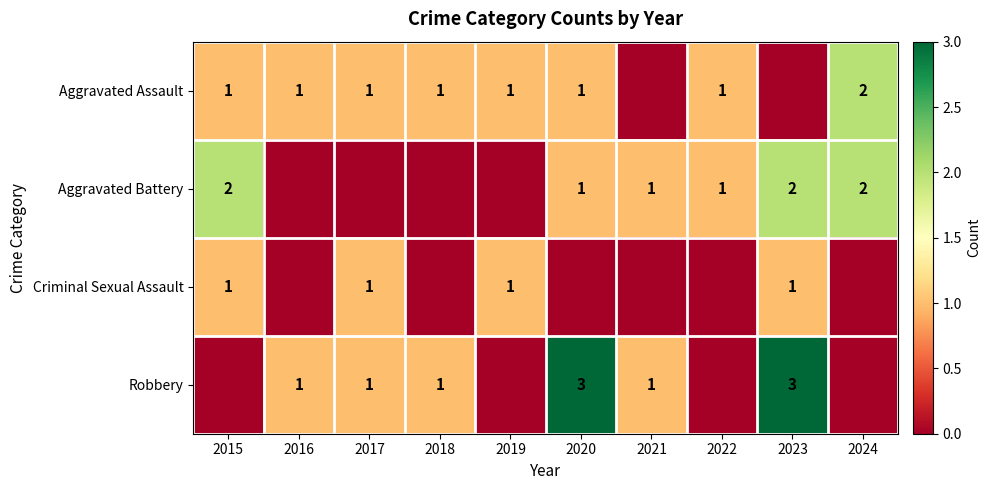

Is it true that Aggravated Battery equals 1 at 2020?

True